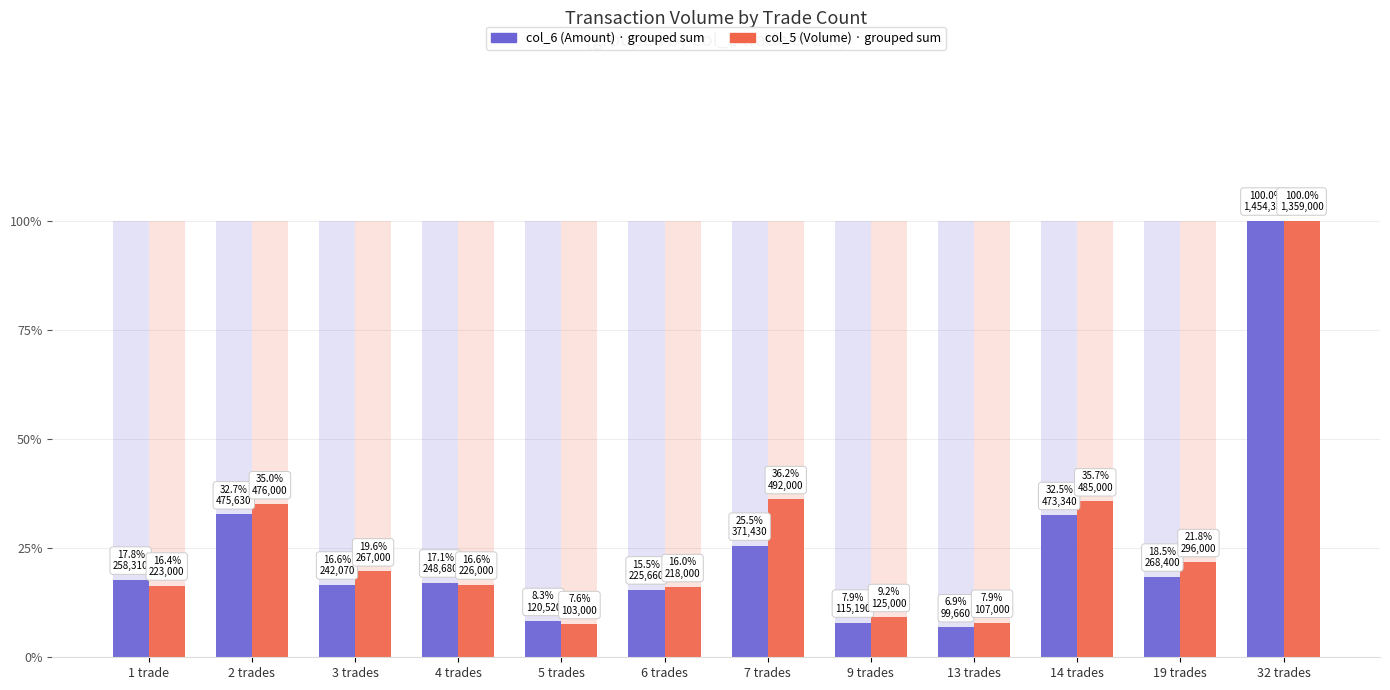

What is the value of the col_6 (Amount) bar at the 9th from the left?

0.1